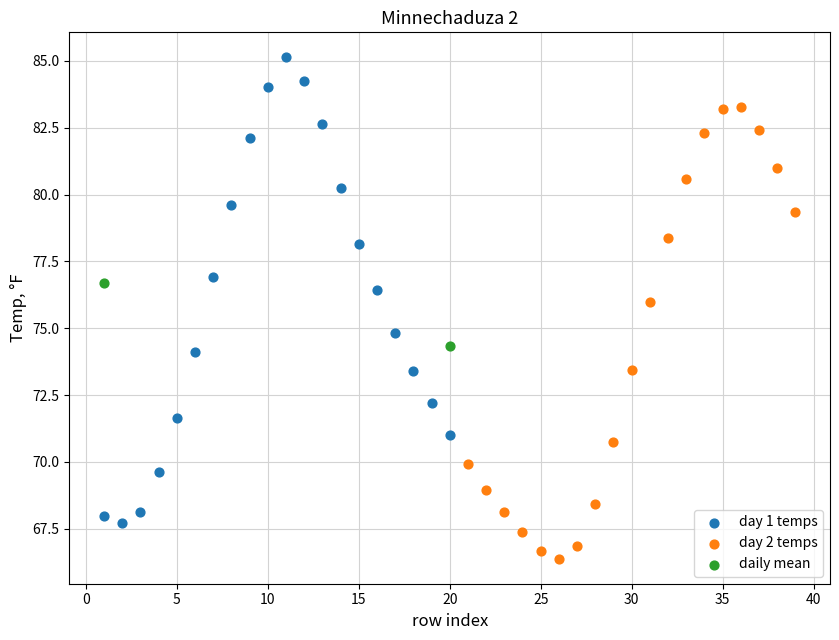

Which series reaches the maximum Y coordinate?

day 1 temps